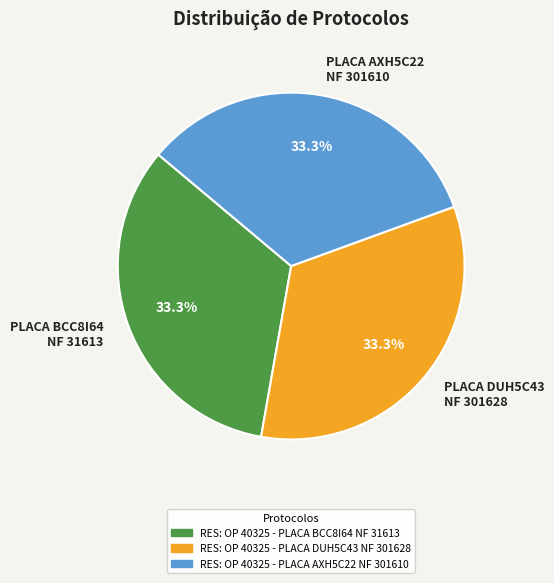

Does PLACA DUH5C43 NF 301628 account for over 50% of the chart?

No